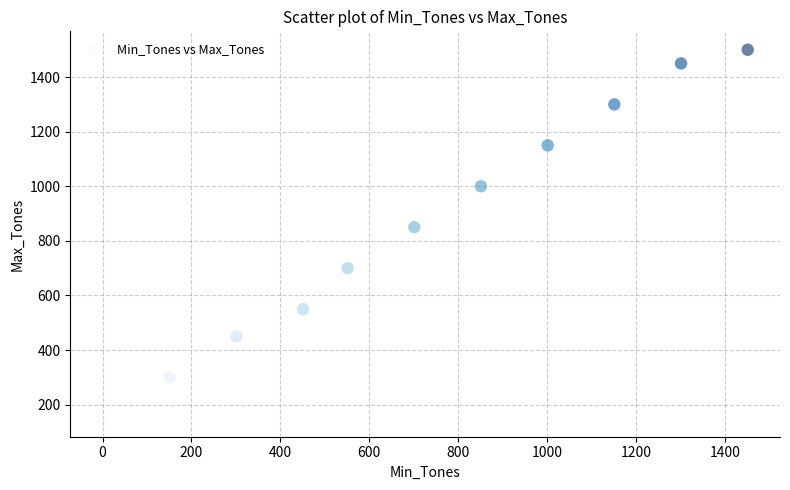

What Y value in the scatter plot is closest to 825?

850